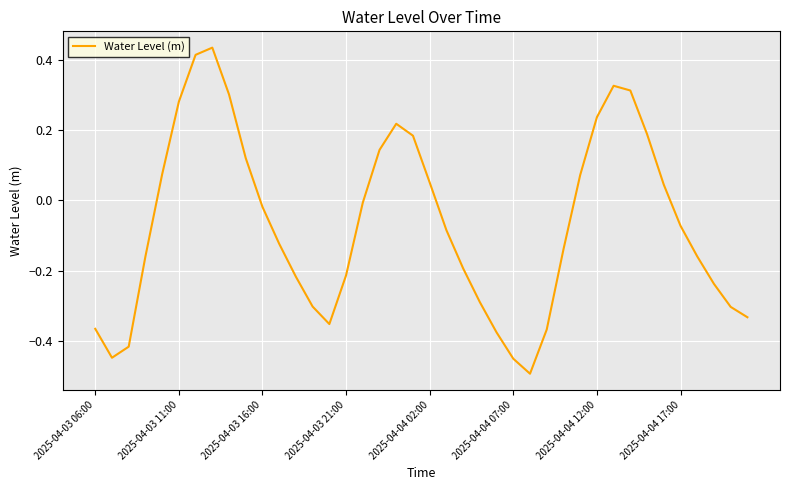

What is the difference between the maximum and minimum values?

0.9